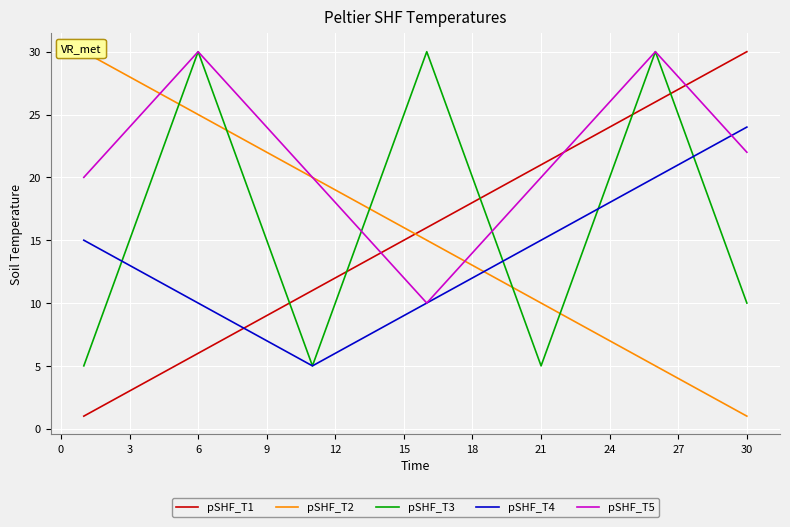

How many categories are shown in the chart?

30